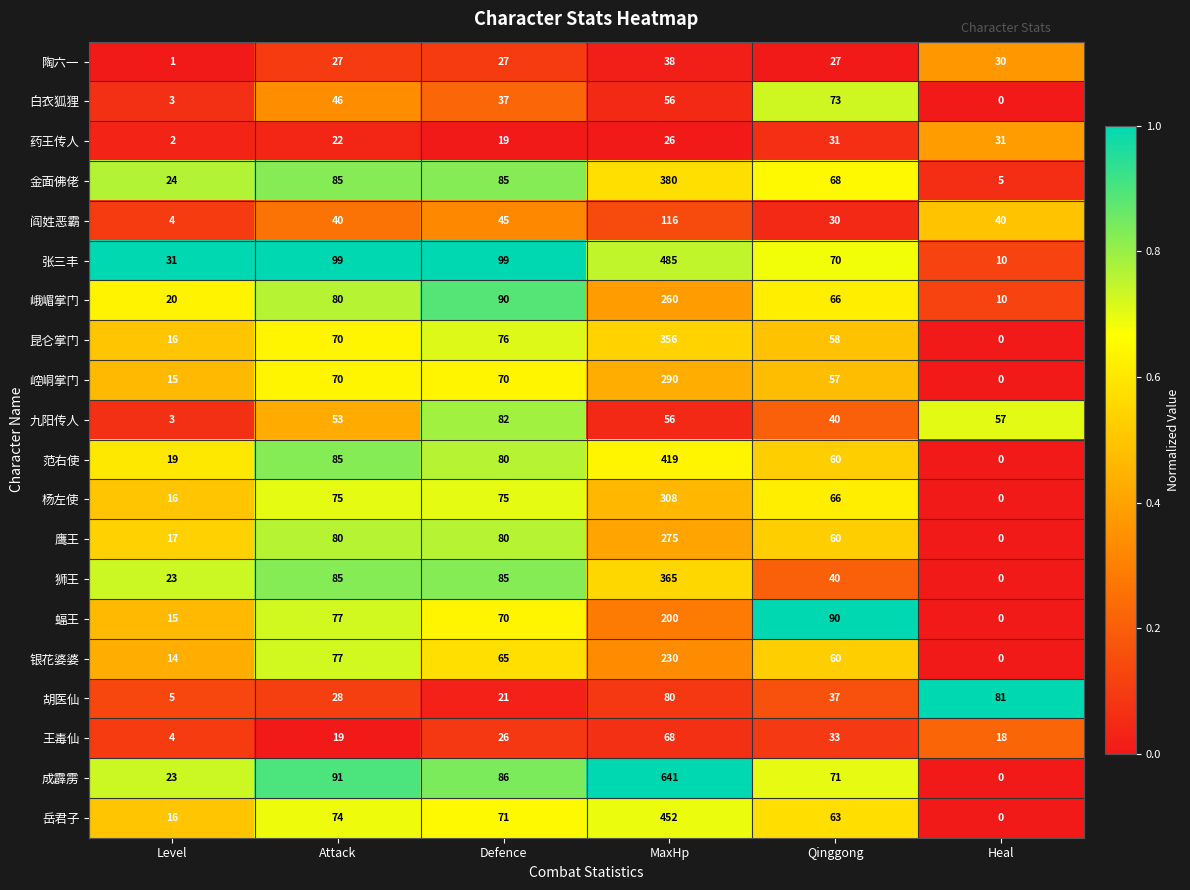

At which label is 范右使 closest to 209?

Attack